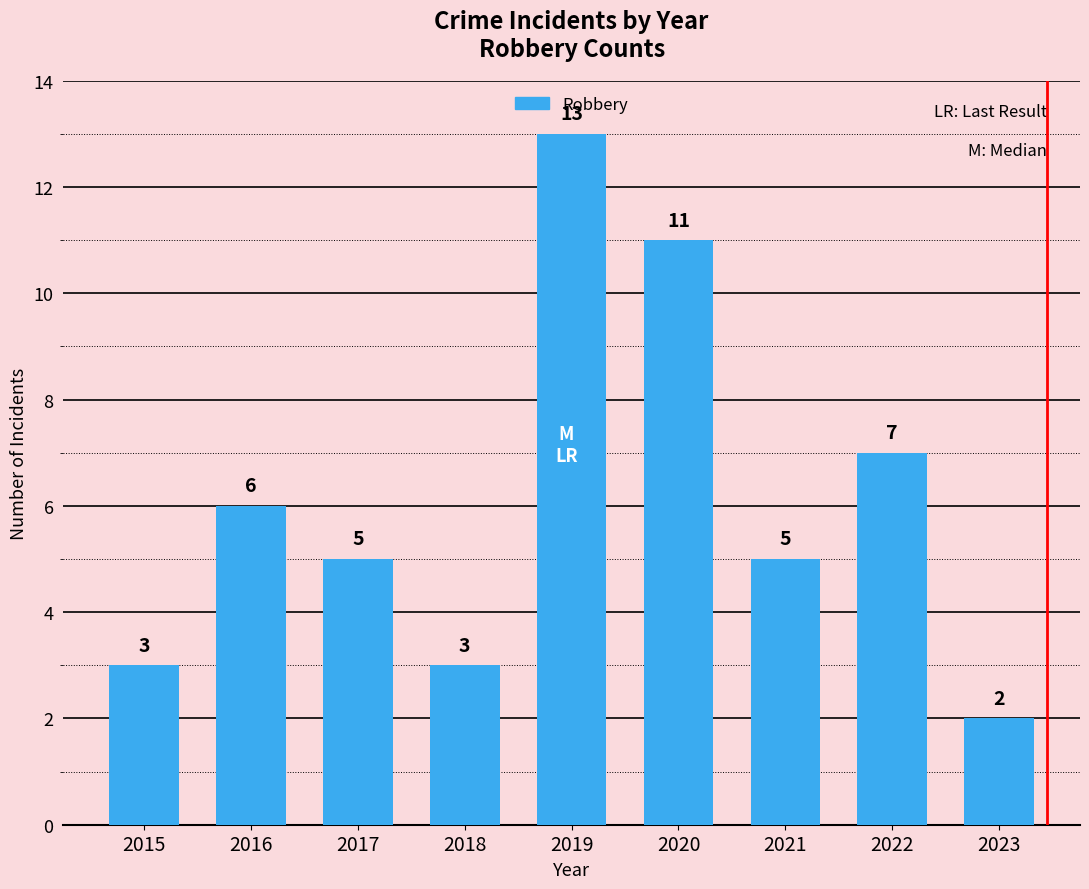

True or false: the data shows 11 at 2020.

True